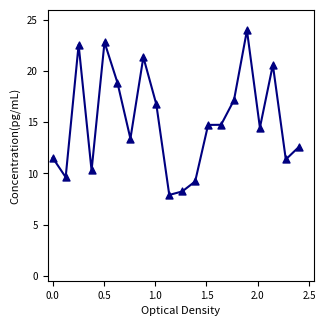

What is the range of Y values (max minus min)?

16.1